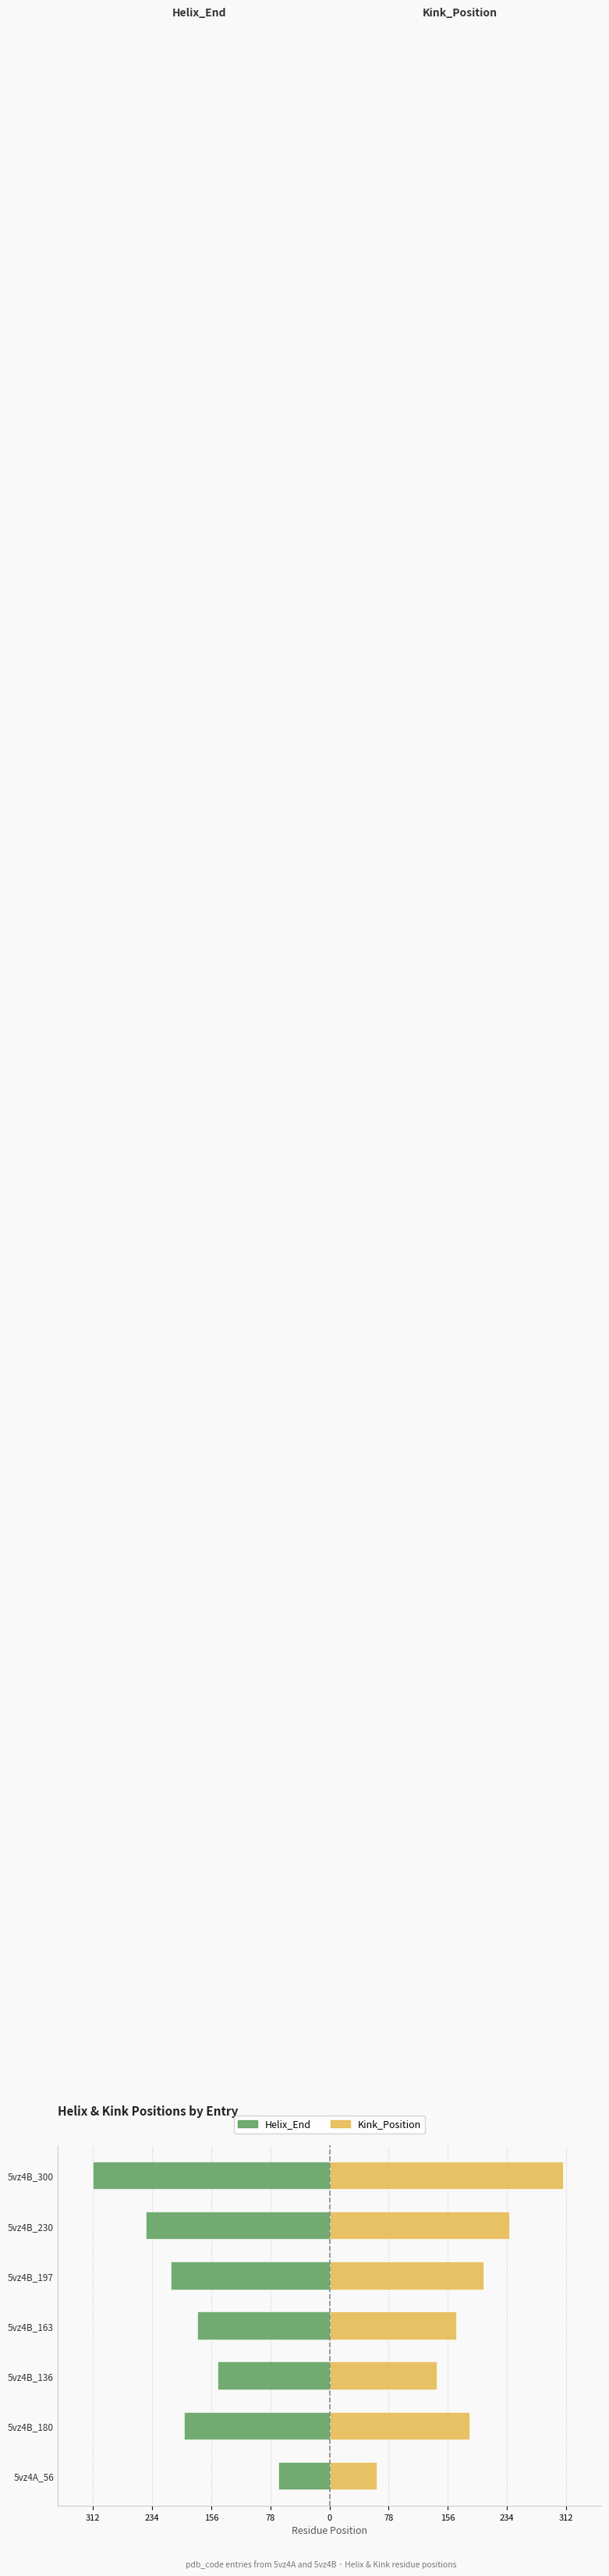

How many groups of bars are there?

7